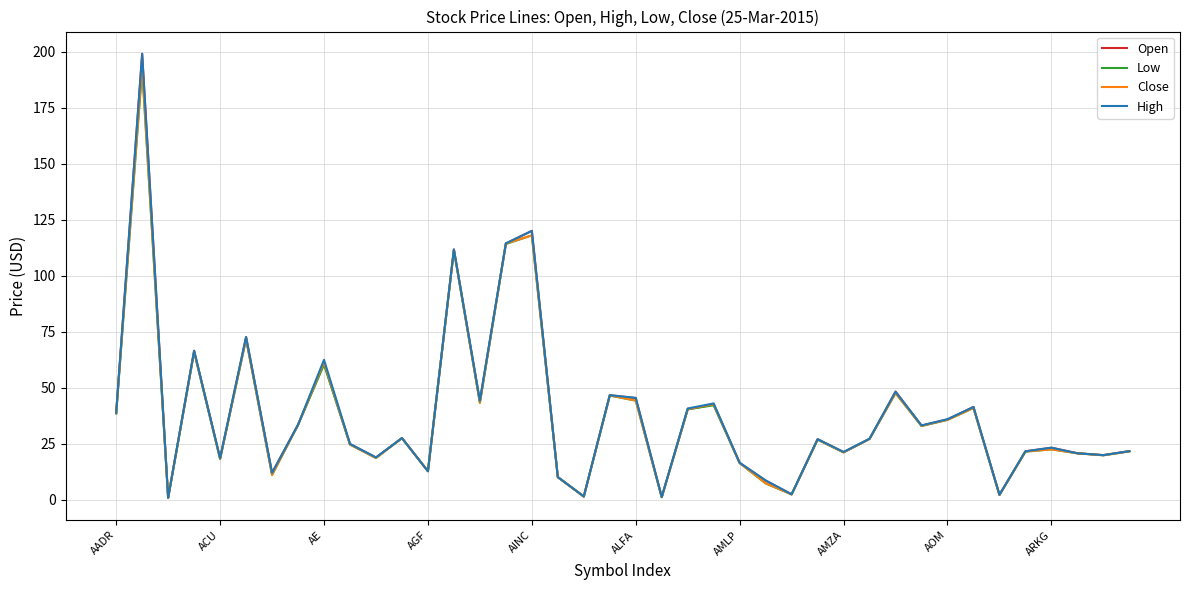

What is the greatest value displayed?

199.0